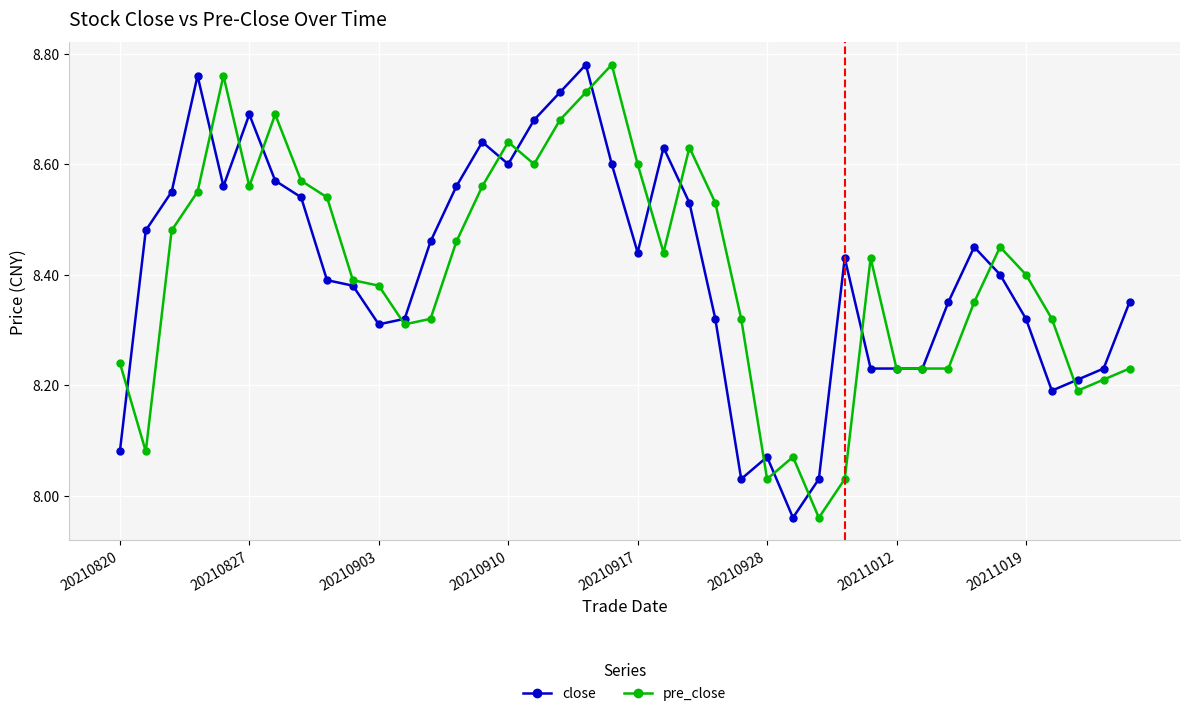

At how many categories does at least one series exceed 7?

40